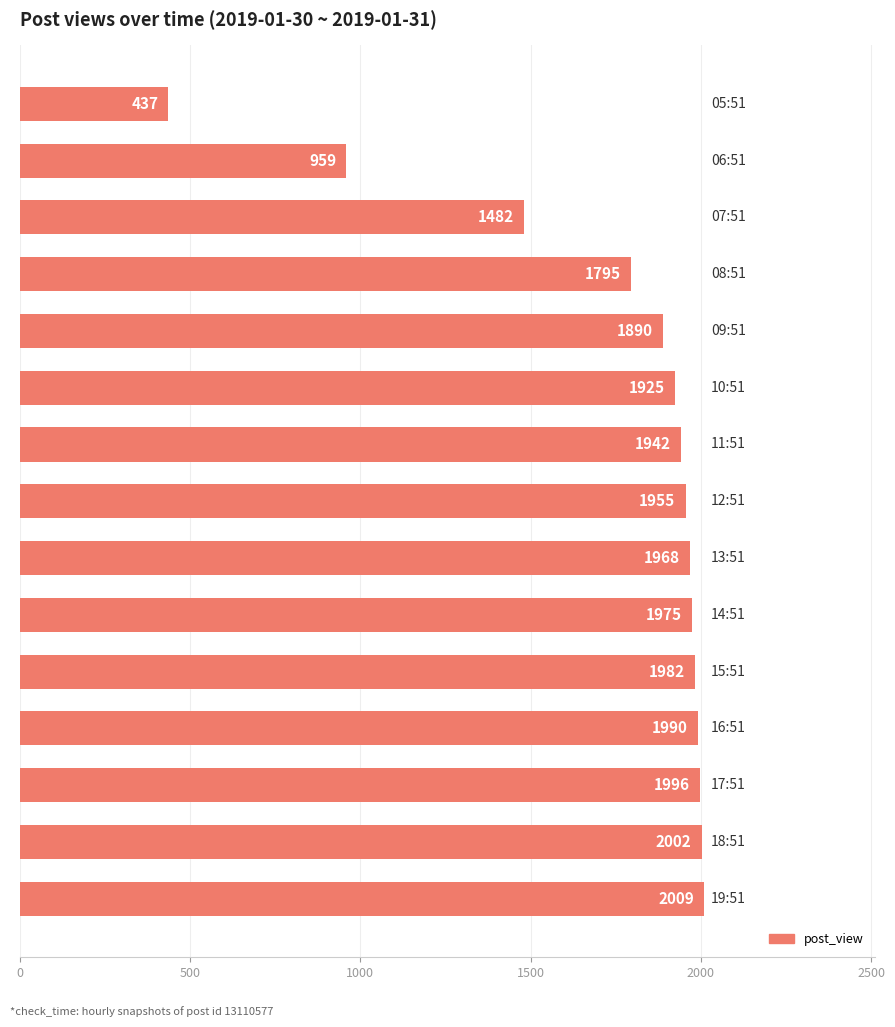

Does the chart contain any negative values?

No